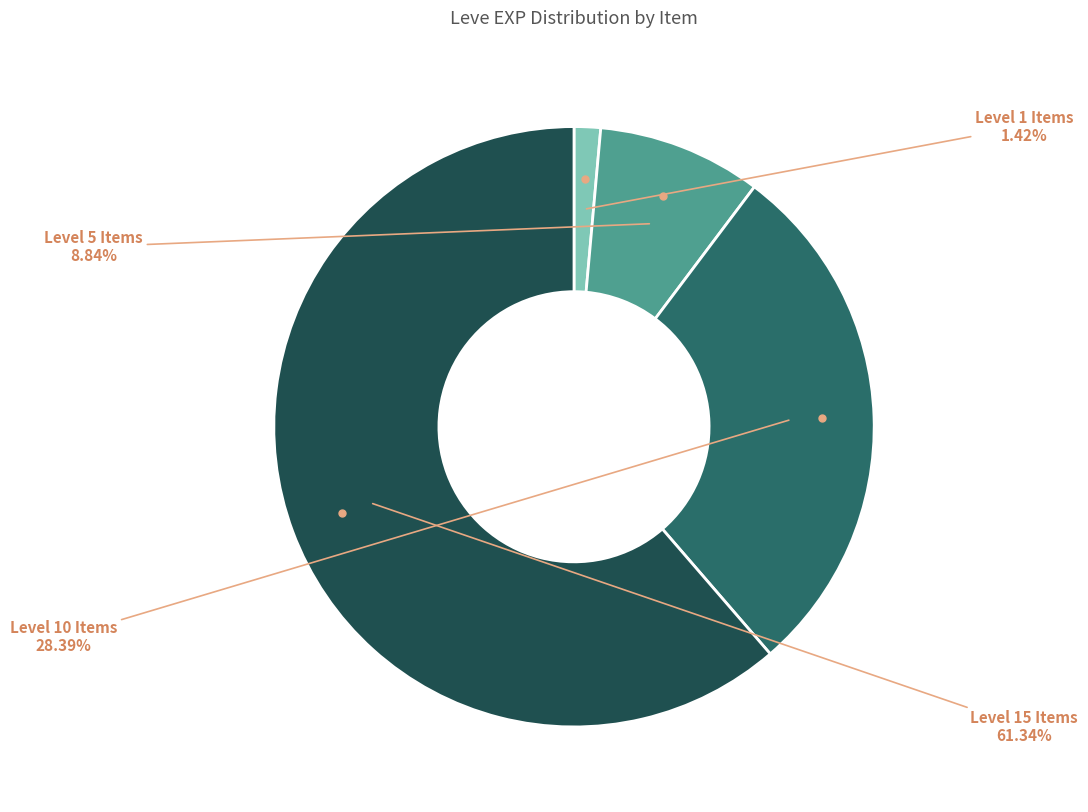

Is there a majority slice in this chart?

Yes